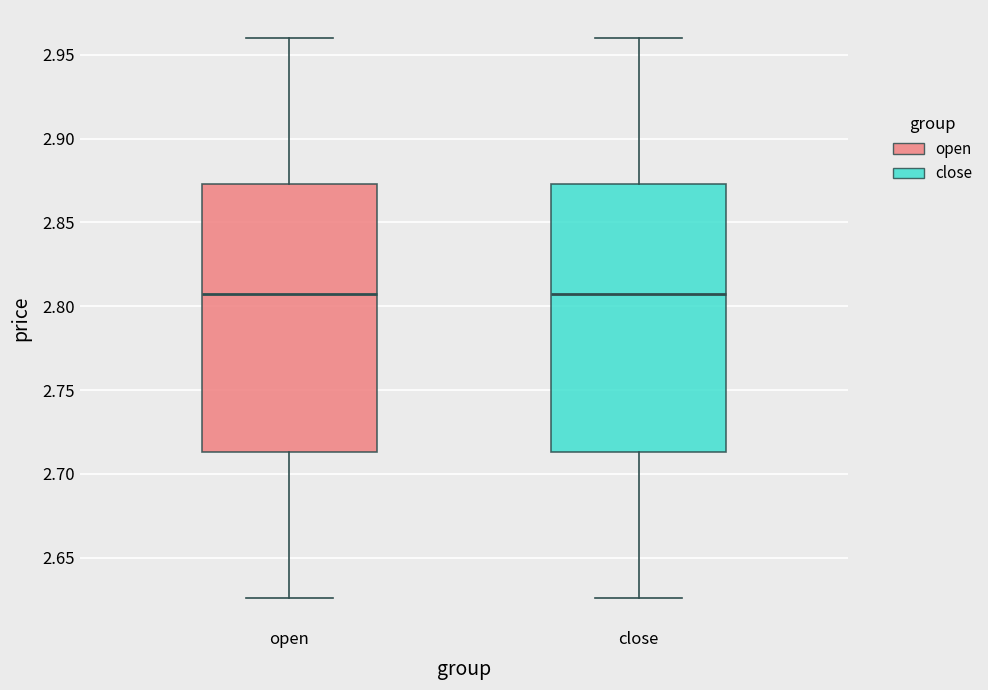

Where does the lower whisker of the box for close end on the y-axis? The values are not printed on the chart, so give them approximately, as read against the axis.

2.625